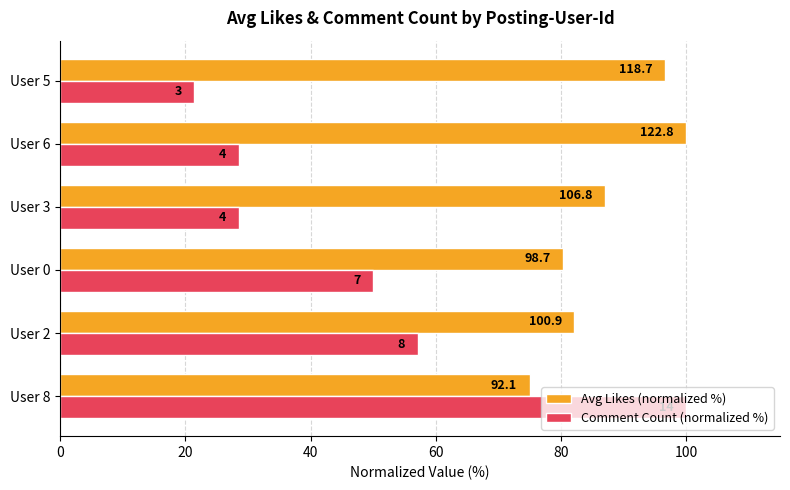

List the series in order of their overall mean, highest first.

Avg Likes (normalized %), Comment Count (normalized %)